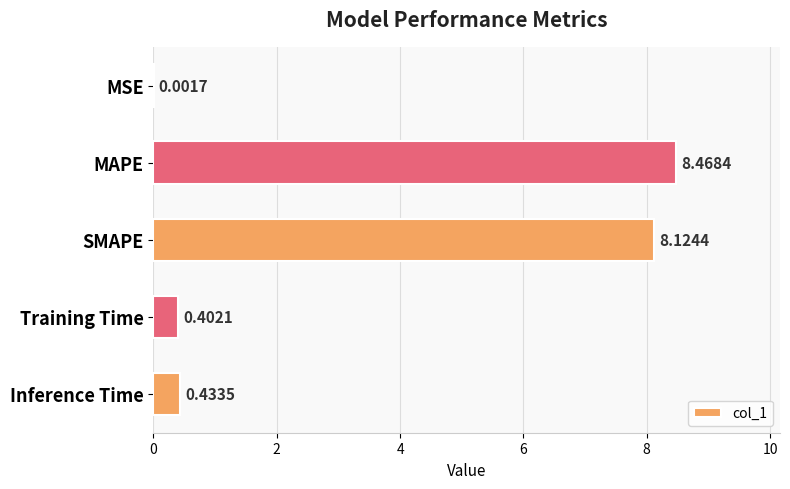

Are the bars grouped side by side (vs. stacked)?

No